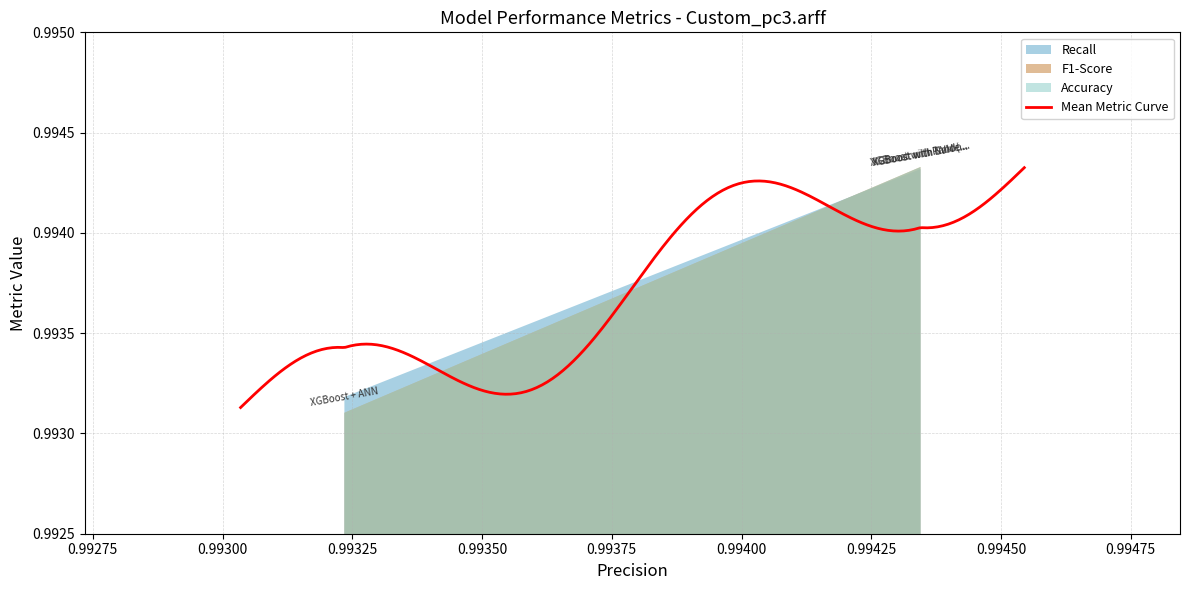

Which category has the highest value in the Accuracy series?

XGBoost with SVM (Tuned)